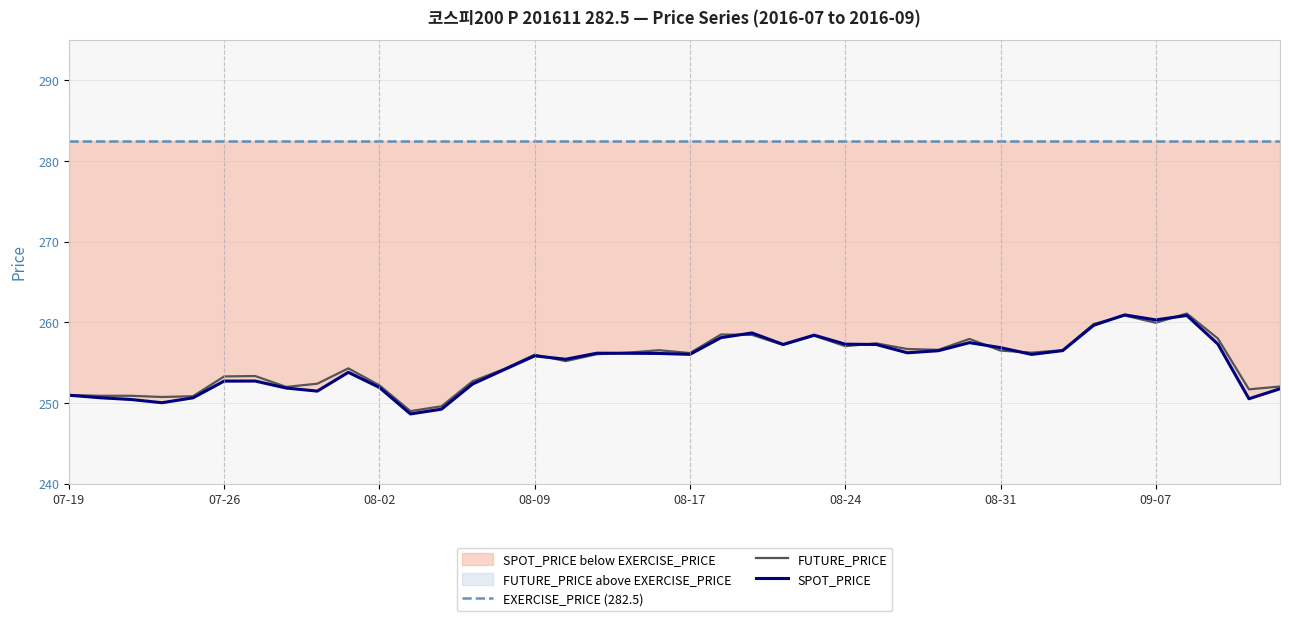

List the series in order of their peak value, highest first.

EXERCISE_PRICE (282.5), FUTURE_PRICE, SPOT_PRICE